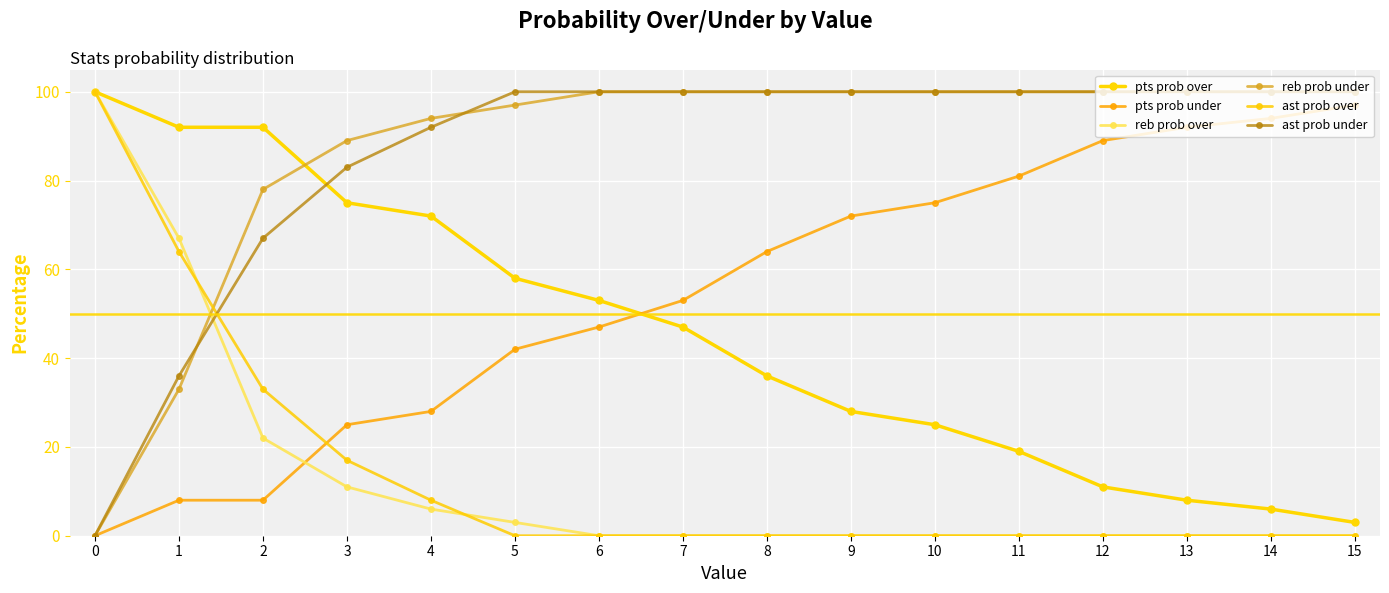

How many categories are shown in the chart?

16